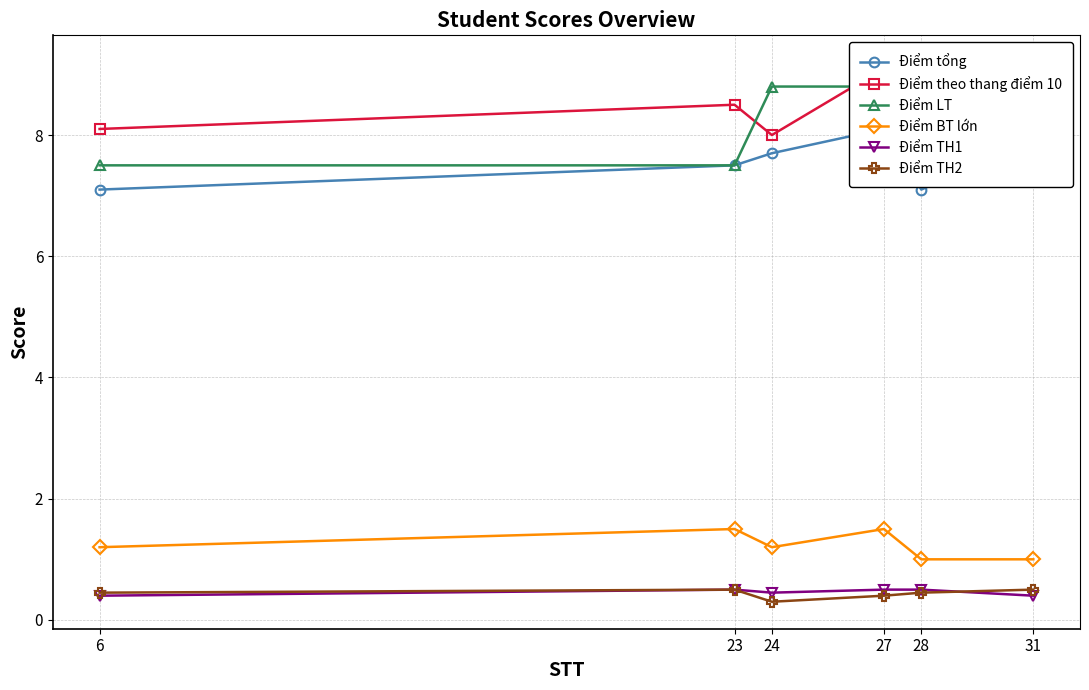

Which series changed the most between 24 and 31?

Điểm theo thang điểm 10